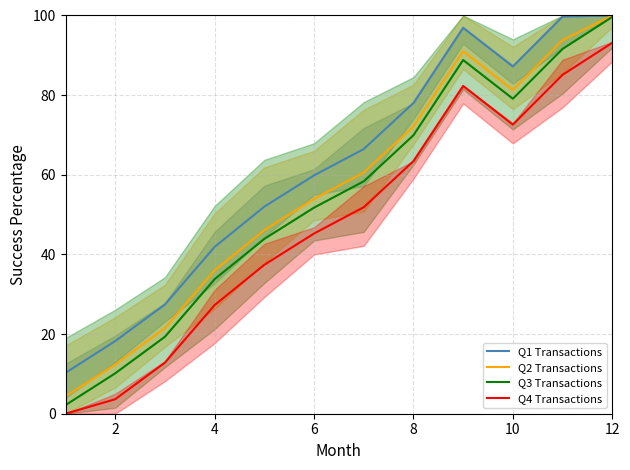

What is the maximum value for Q1 Transactions?

100.0